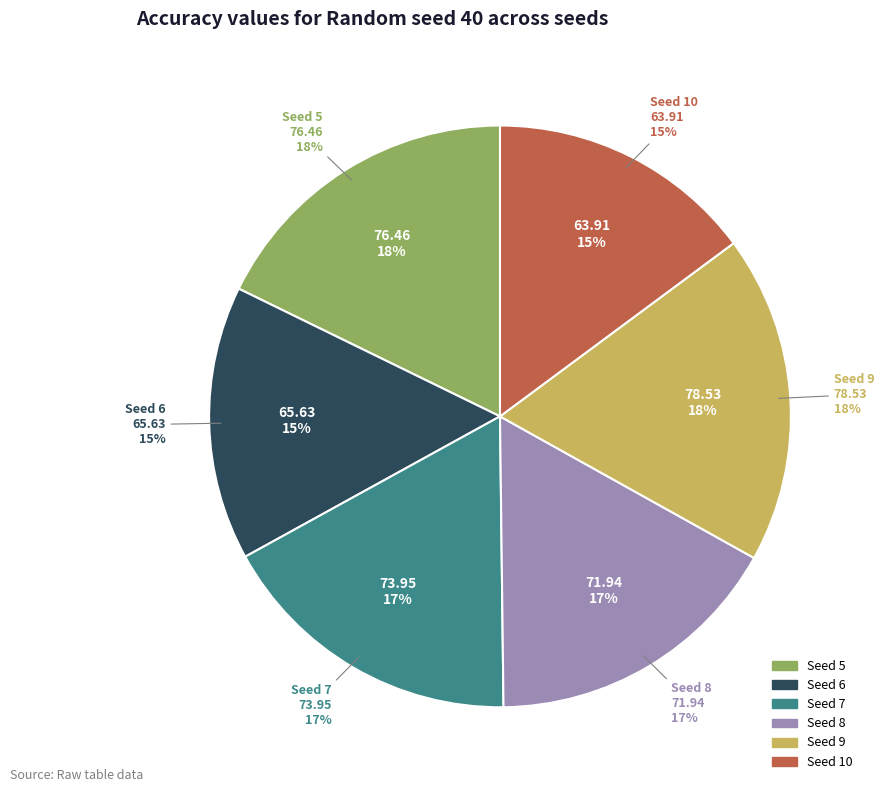

True or false: 9 accounts for 18% of the total.

True